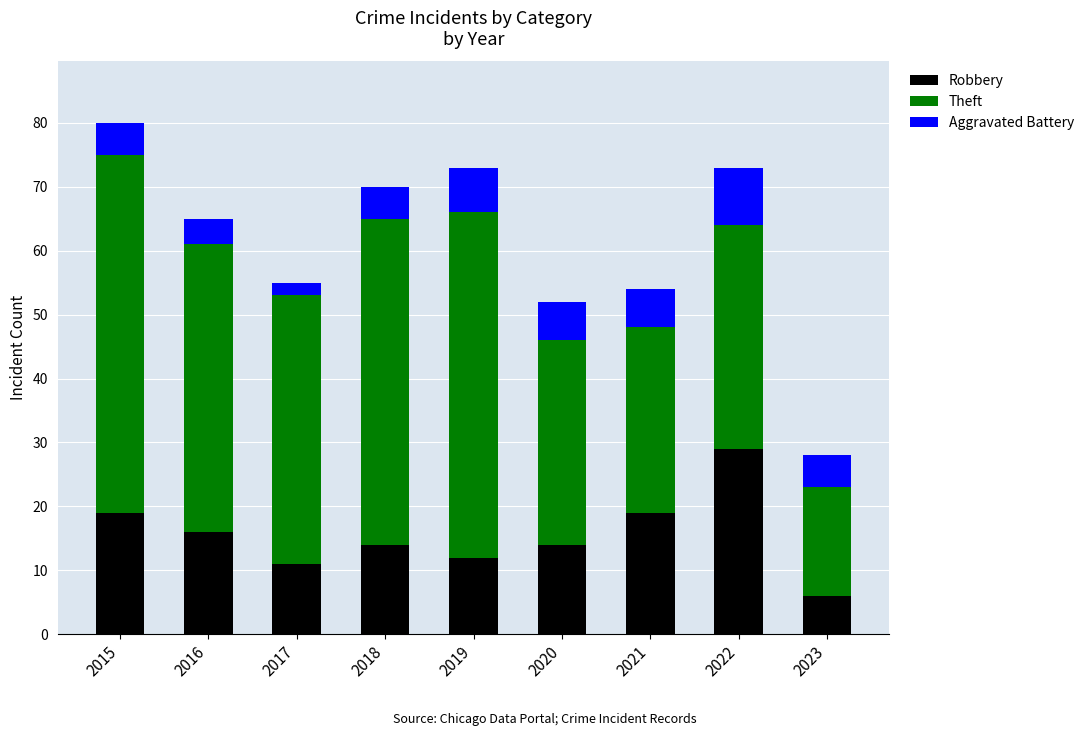

The value of Robbery at 2018 is 9. True or false?

False